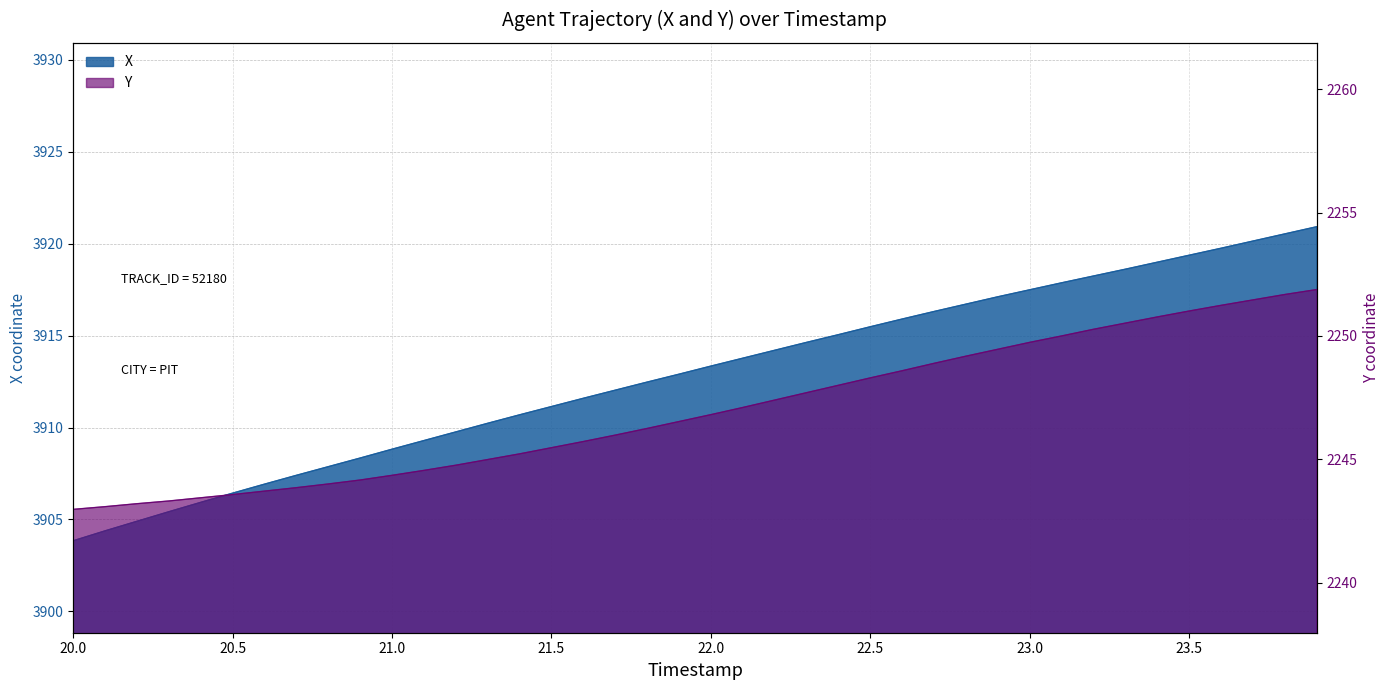

List the series in order of their peak value, highest first.

X, Y